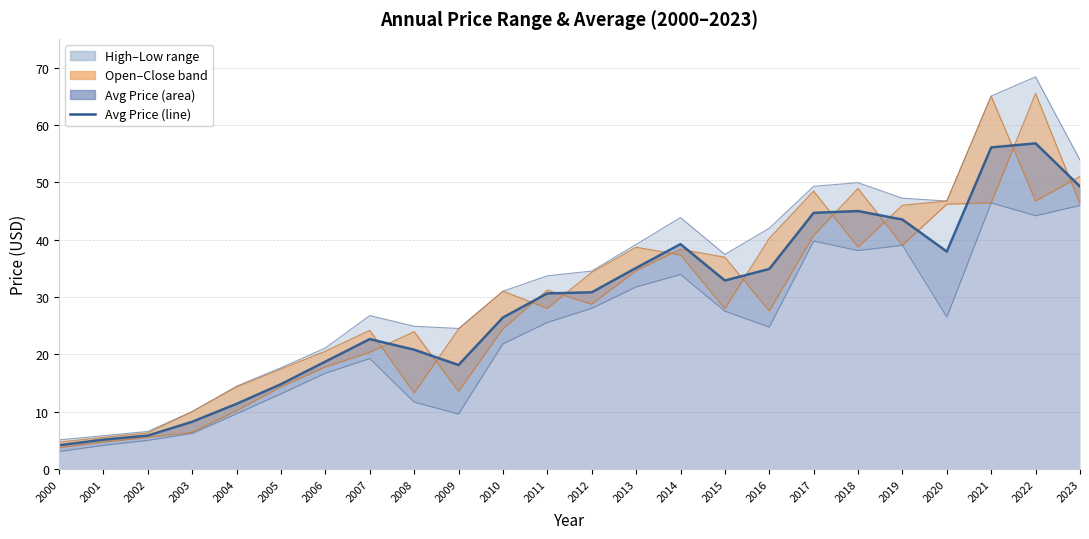

Does the chart display data point markers on the line(s)?

No